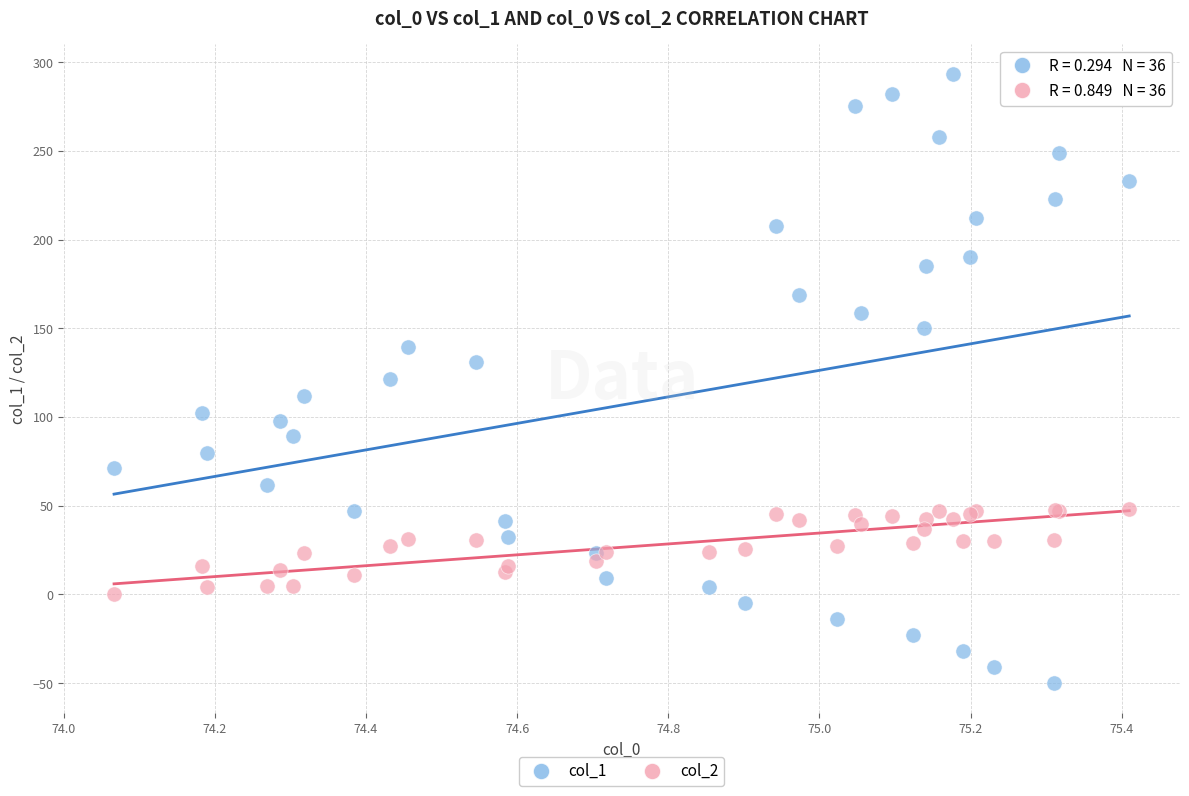

Which series has the largest Y range (max minus min)?

col_1